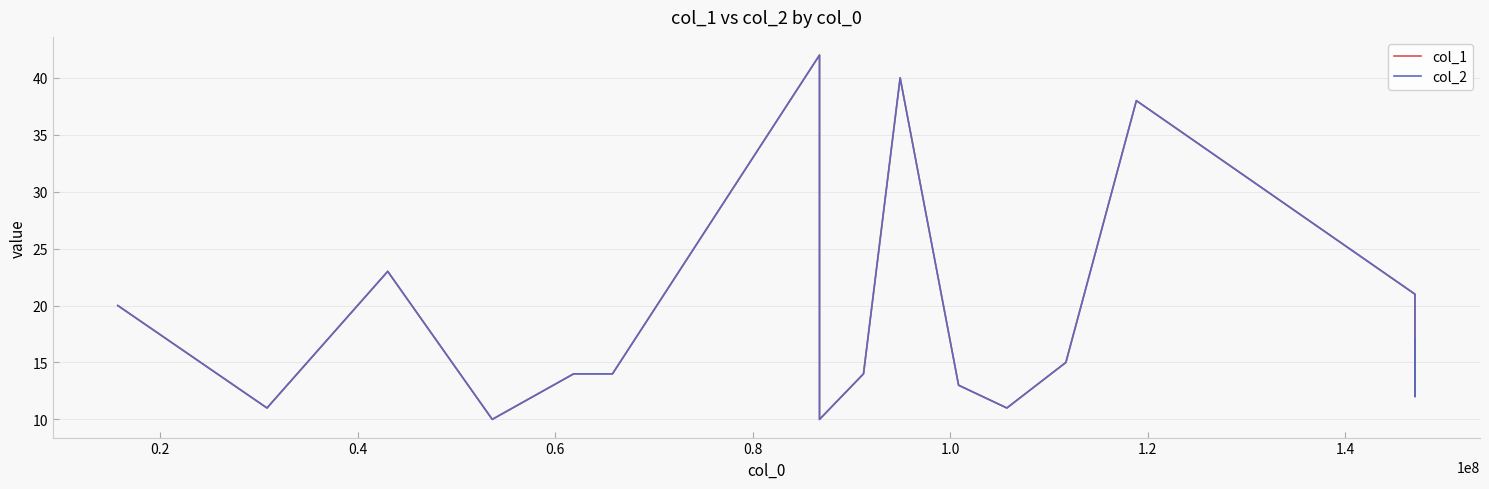

True or false: col_1 and col_2 intersect in this chart.

False